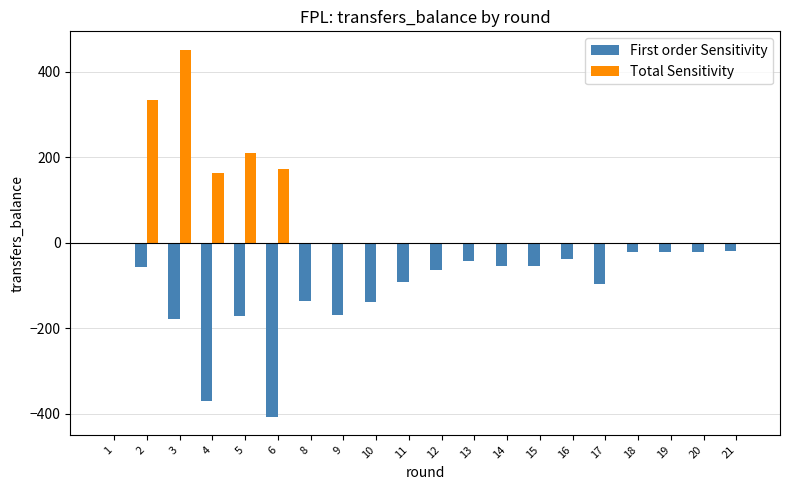

What is the sum of all Total Sensitivity values?

1334